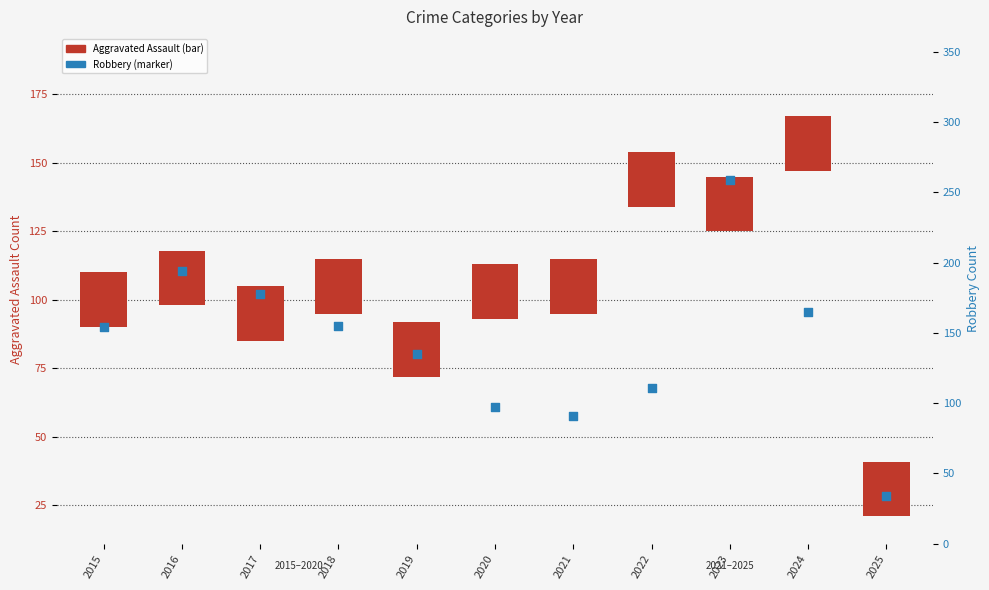

What are all the series names shown in the legend?

Aggravated Assault, Robbery